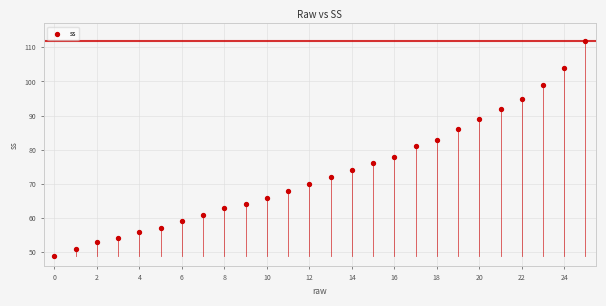

What is the range of Y values (max minus min)?

63